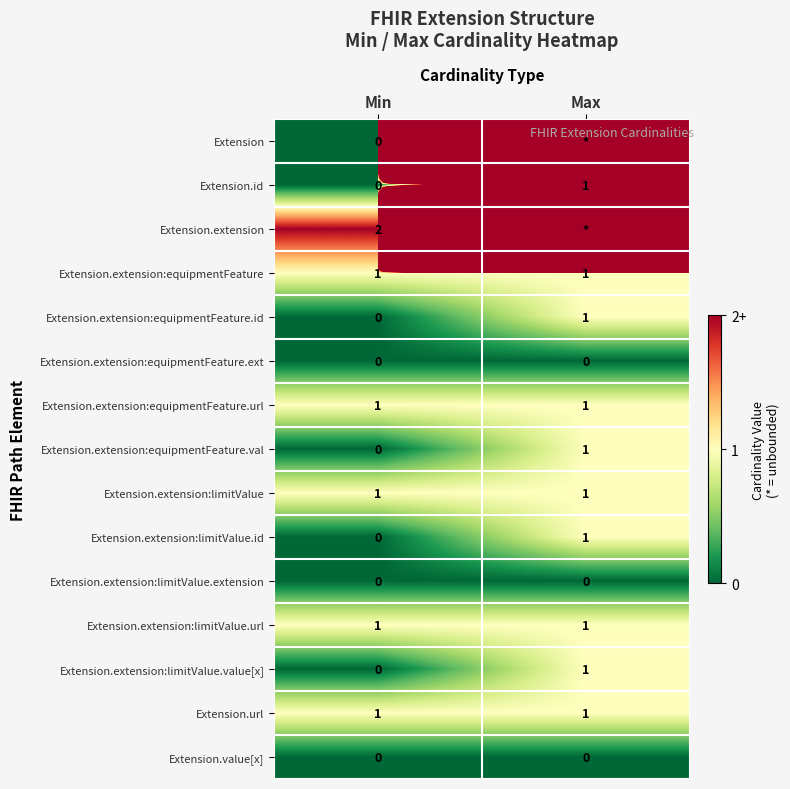

Count the number of data series in this chart.

15